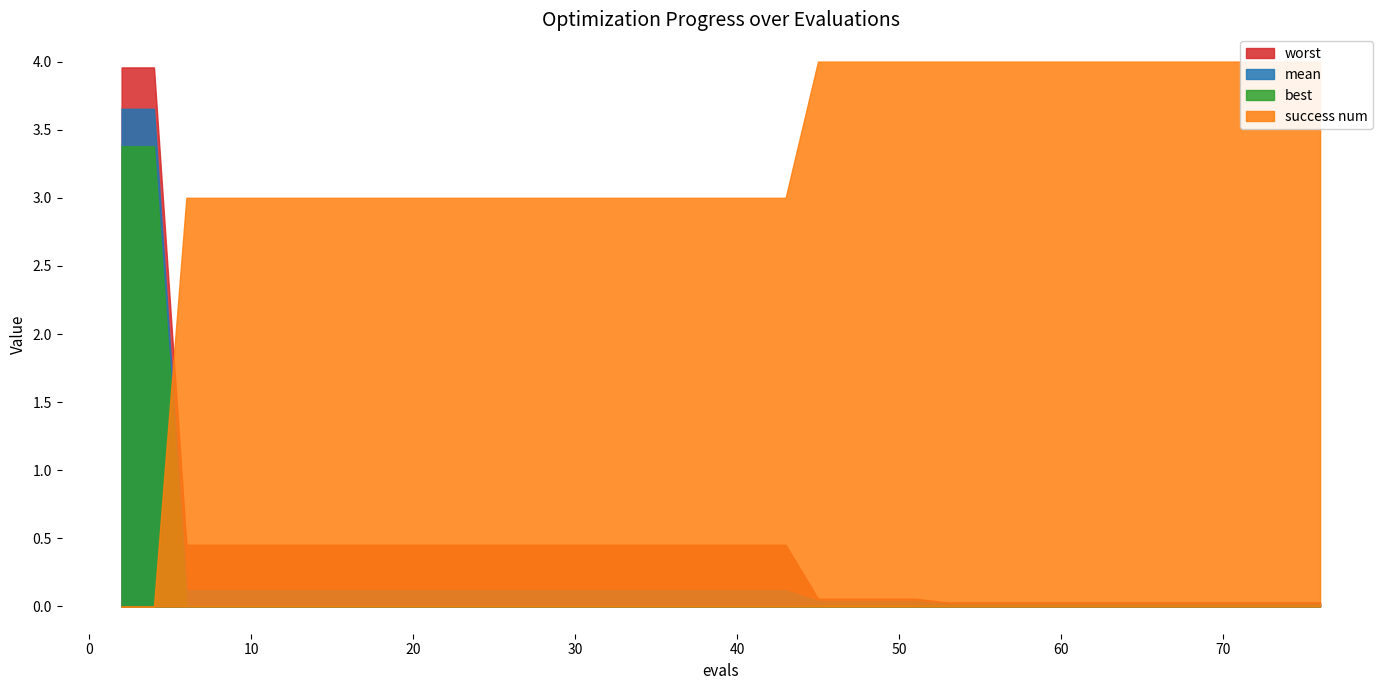

The value of best at 76 is 0.0. True or false?

False